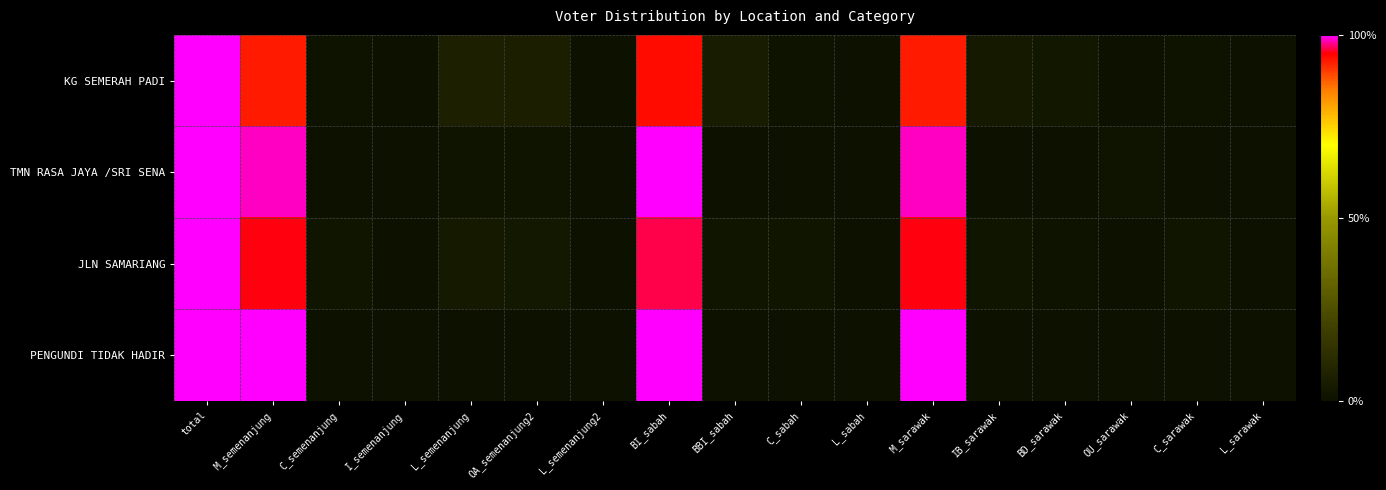

At how many categories does at least one series exceed 0?

16